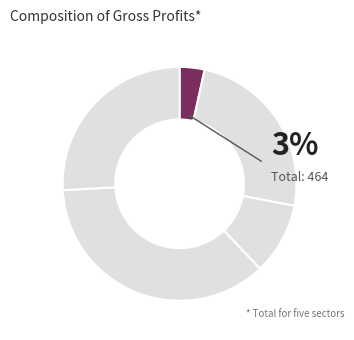

Combined, what portion of the pie is Sector5 and Sector4?

62.1%